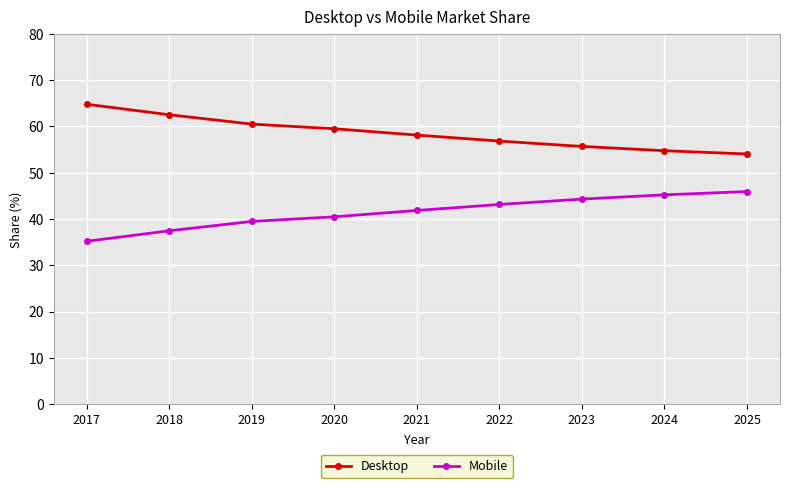

Rank the series by their maximum value, from lowest to highest.

Mobile, Desktop